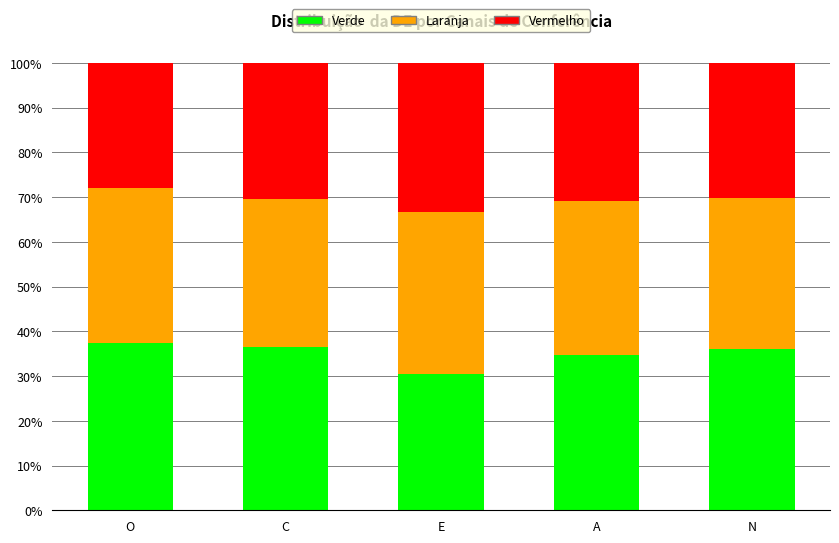

Is it true that Verde equals 30.5 at E?

True